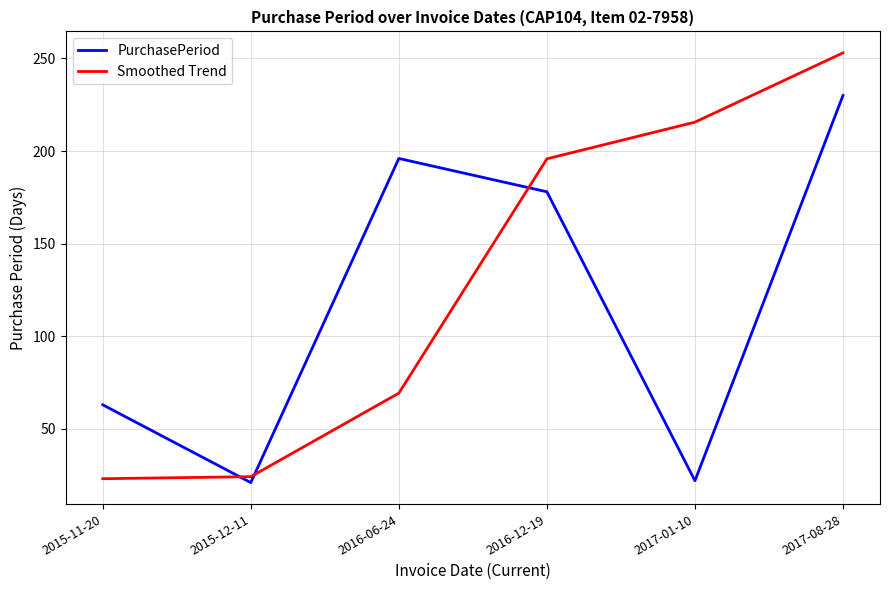

How many interior local peaks does the PurchasePeriod series have?

1